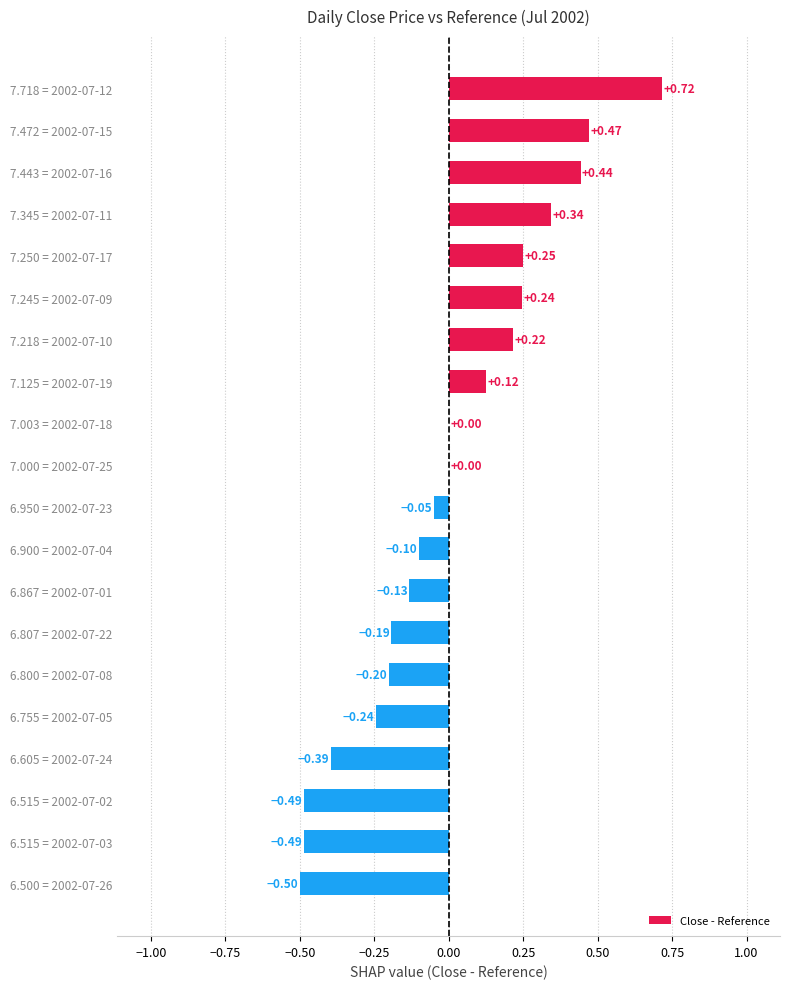

Count the number of categories in the chart.

20